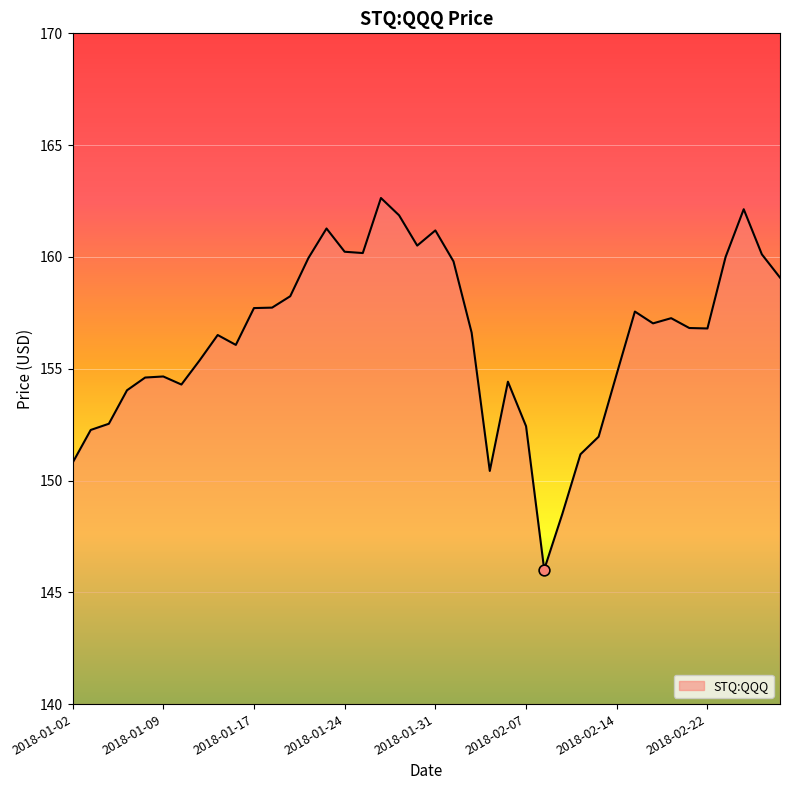

What is the smallest value displayed?

146.0